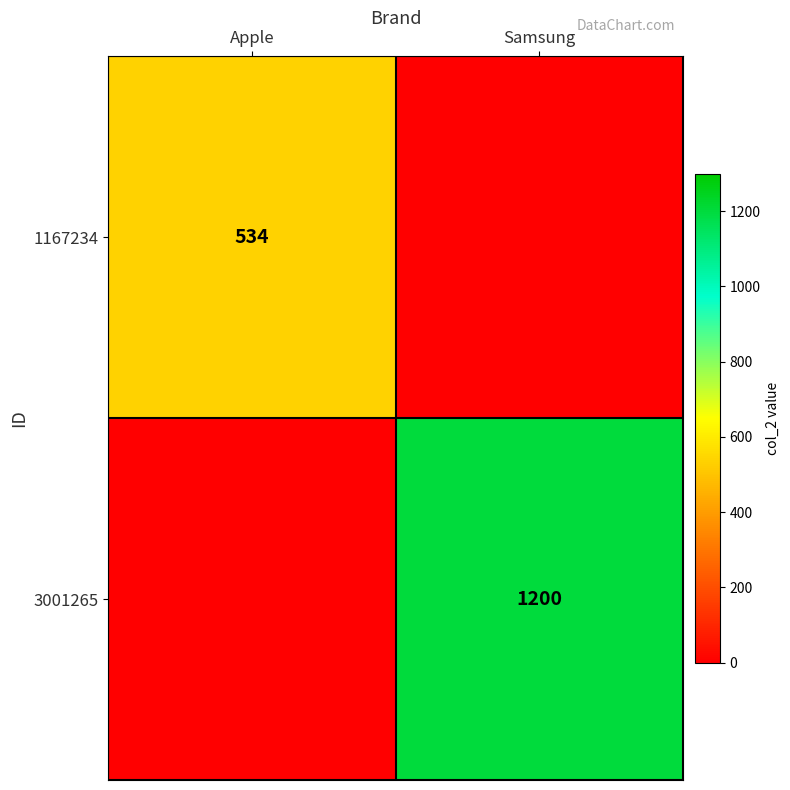

True or false: 3001265 has a value of 1200 at Samsung.

True